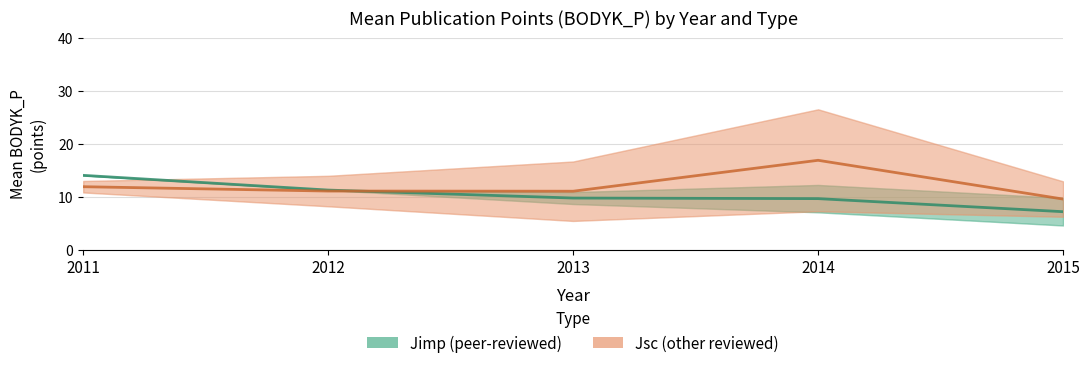

Reading right to left, extract all data points from this chart.

Jimp (peer-reviewed): 2015=7.2	2014=9.6	2013=9.7	2012=11.2	2011=14.0
Jsc (other reviewed): 2015=9.5	2014=16.9	2013=11.0	2012=11.1	2011=11.9